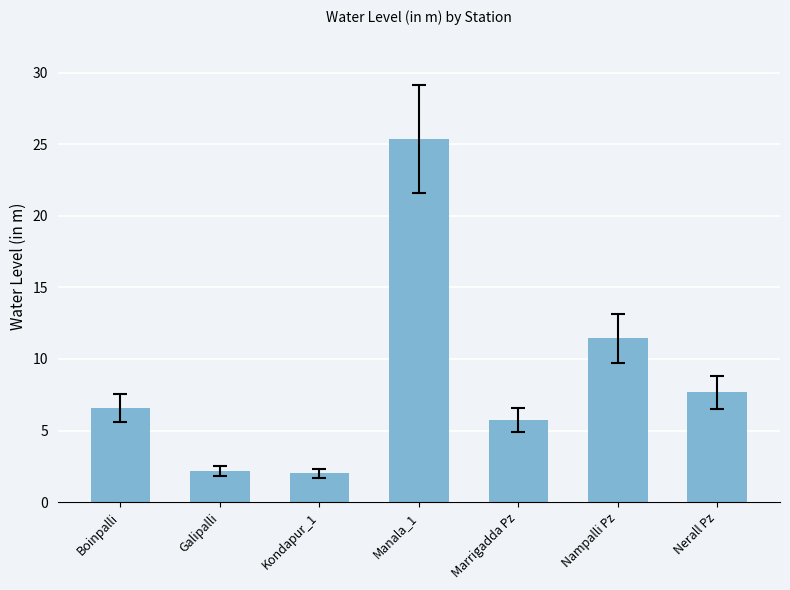

At which category does the chart reach its peak across all series?

Manala_1